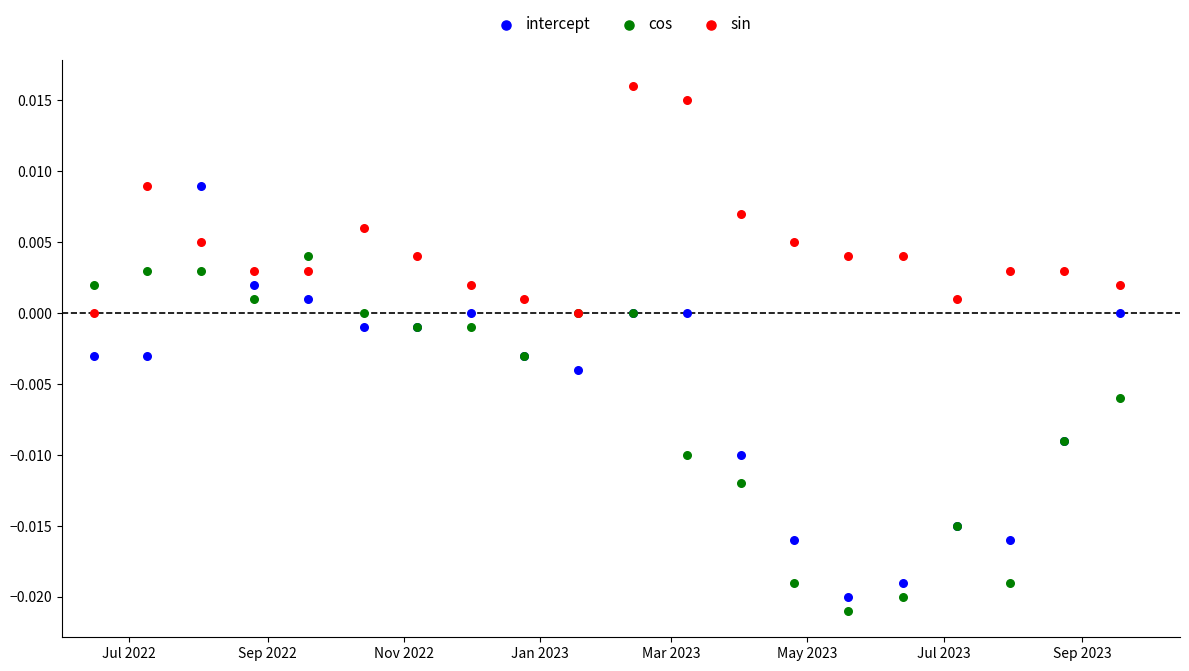

Which series contains the highest Y value?

sin